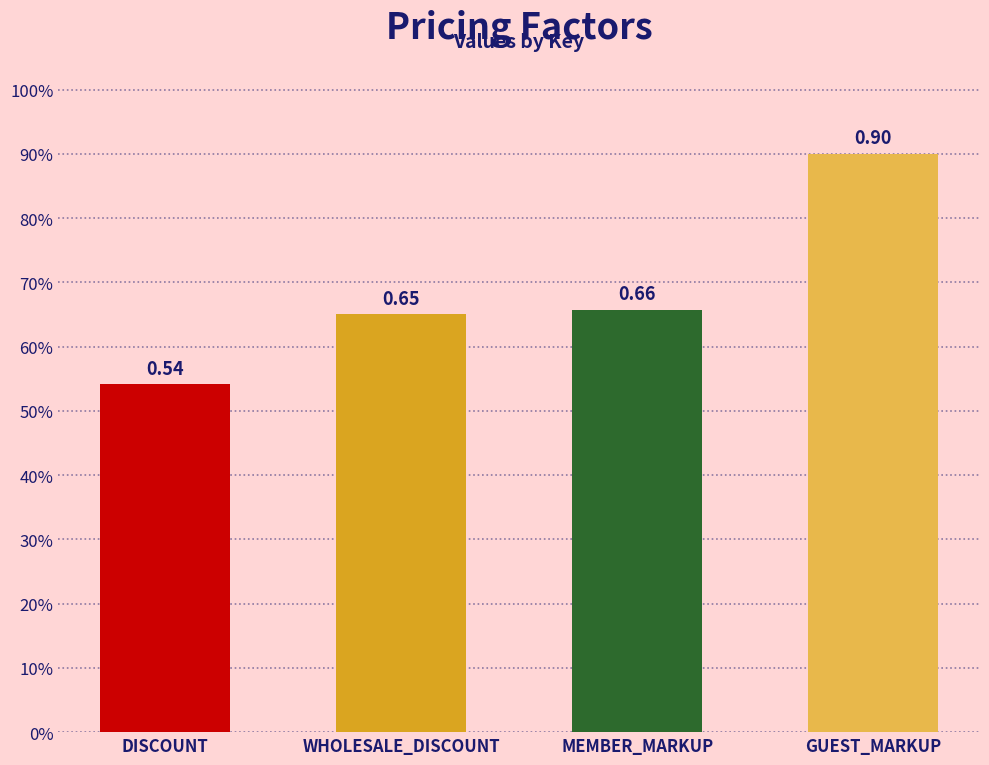

True or false: the data shows 1.1 at MEMBER_MARKUP.

False